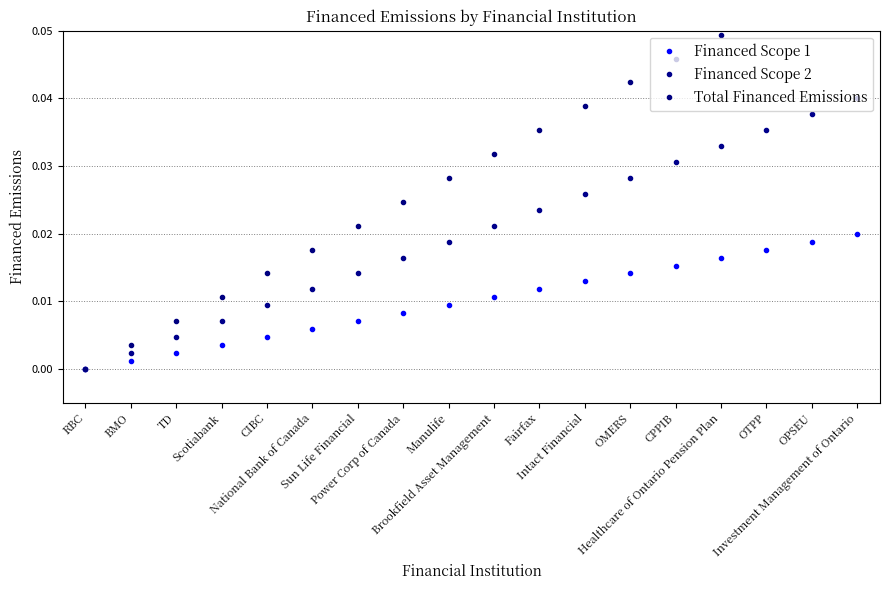

What is the label of the 12th point from the left?

Intact Financial